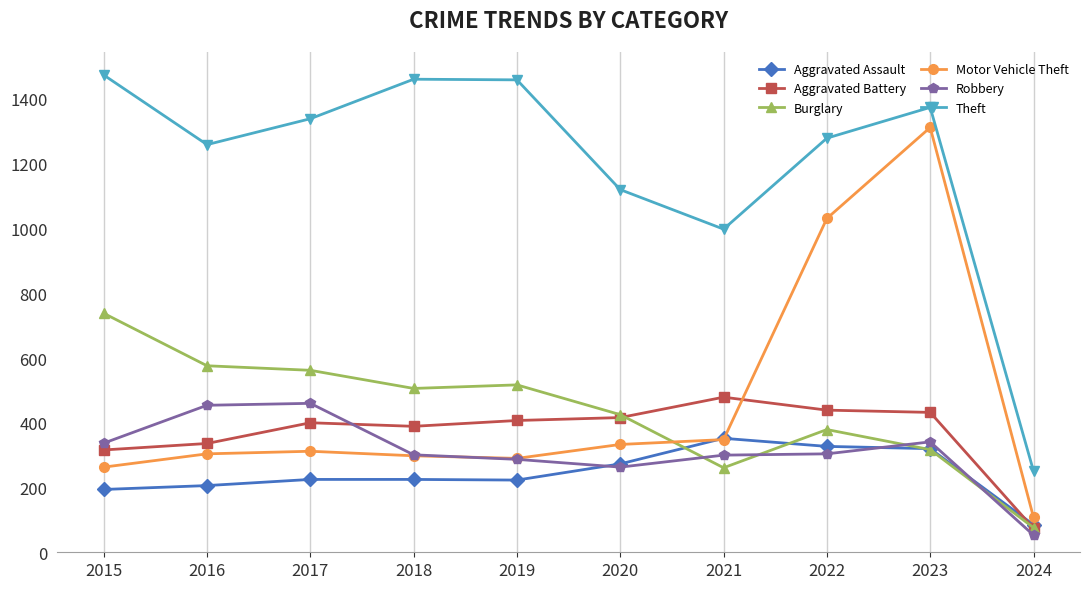

True or false: Theft has more than 2 interior local peaks.

False